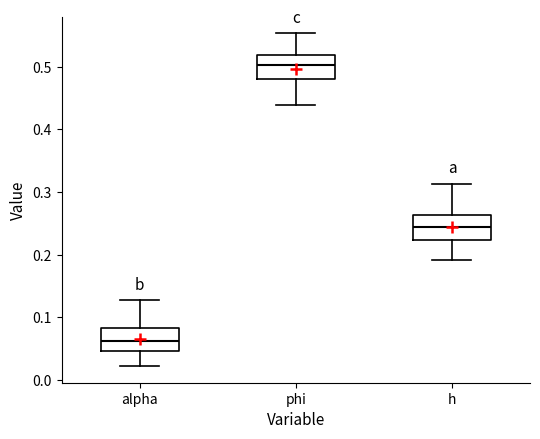

Where does the median line of the box for phi sit on the y-axis? The values are not printed on the chart, so give them approximately, as read against the axis.

0.50